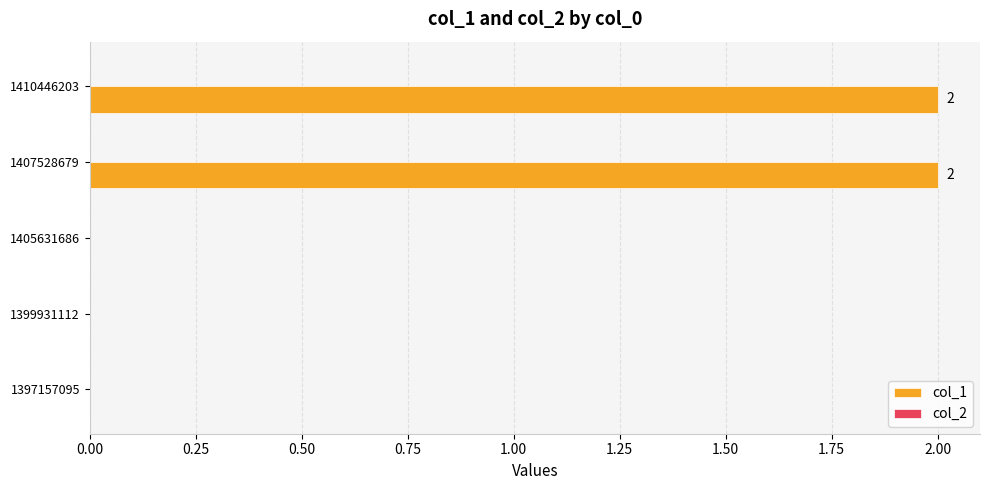

The chart shows a value of -1 at 1405631686. True or false?

False